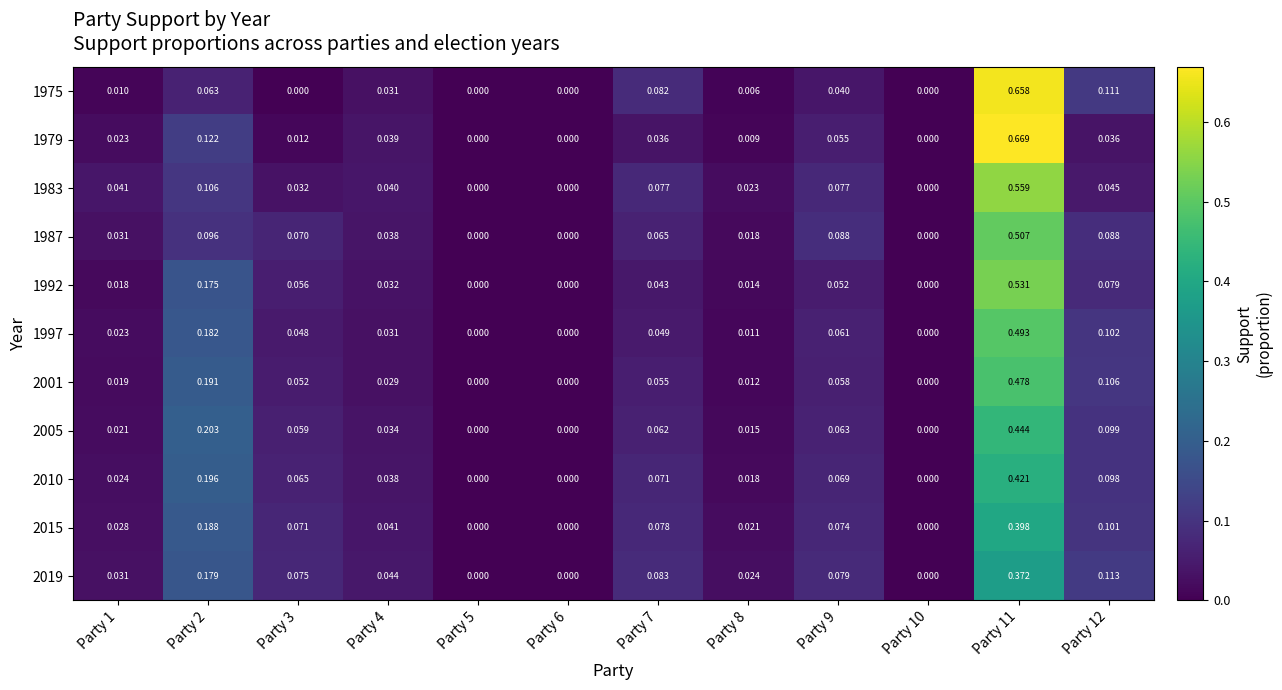

List the series in order of their peak value, highest first.

1979, 1975, 1983, 1992, 1987, 1997, 2001, 2005, 2010, 2015, 2019